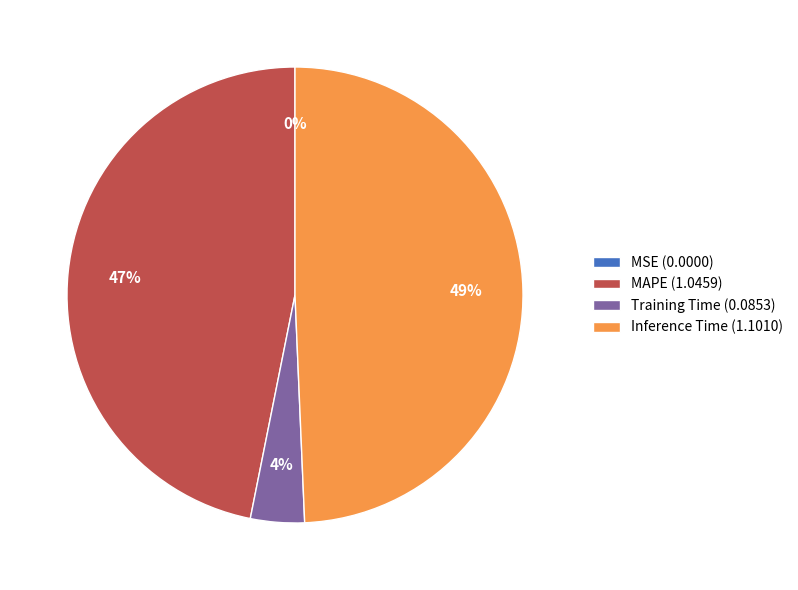

Do Training Time (0.0853) and Inference Time (1.1010) together represent more than half of the pie?

Yes